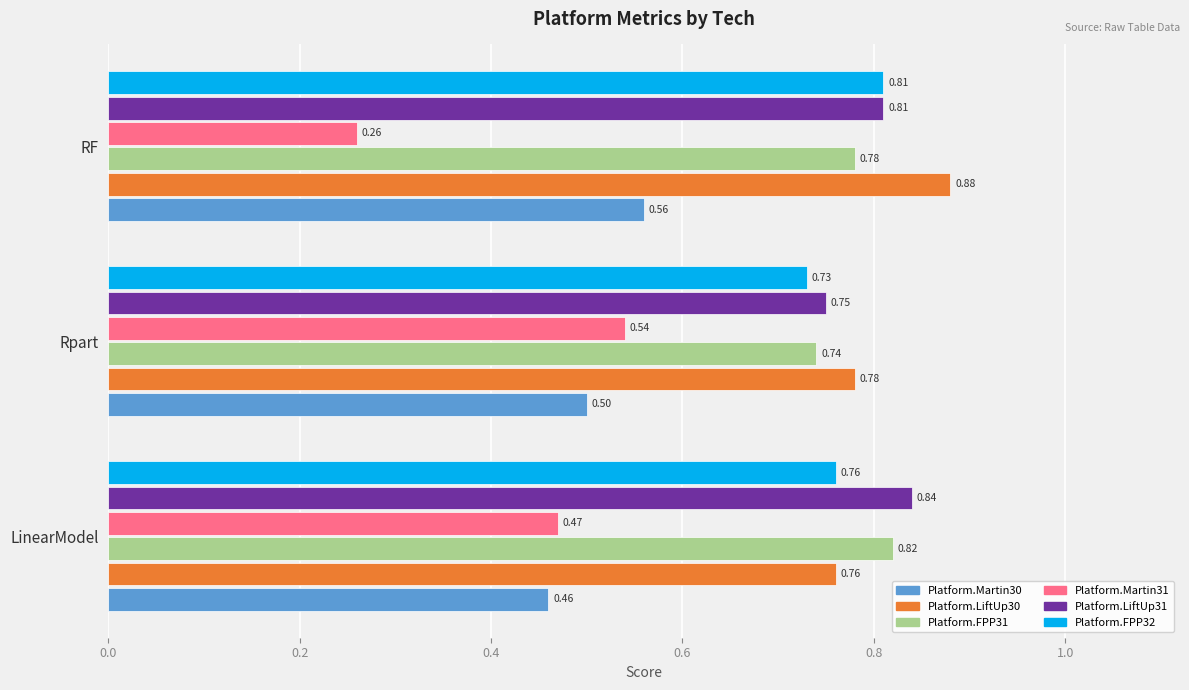

Rank the categories by Platform.FPP32 value from lowest to highest.

Rpart, LinearModel, RF